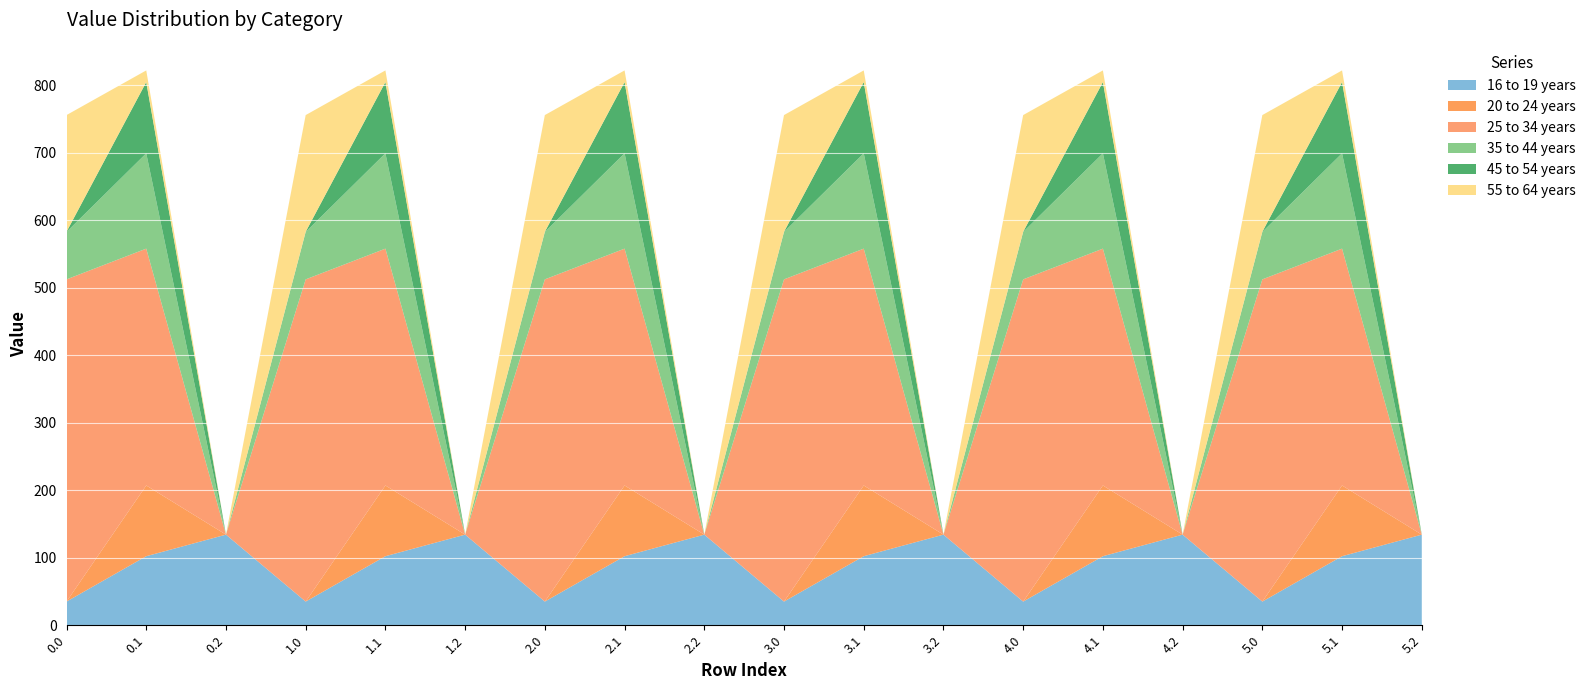

Reading right to left, list all the values displayed in this chart.

col_8: 134.2	102.3	35.0	134.2	102.3	35.0	134.2	102.3	35.0	134.2	102.3	35.0	134.2	102.3	35.0	134.2	102.3	35.0
col_9: 0.0	104.8	0.0	0.0	104.8	0.0	0.0	104.8	0.0	0.0	104.8	0.0	0.0	104.8	0.0	0.0	104.8	0.0
col_12: 0.0	350.8	477.2	0.0	350.8	477.2	0.0	350.8	477.2	0.0	350.8	477.2	0.0	350.8	477.2	0.0	350.8	477.2
col_13: 0.0	141.2	70.2	0.0	141.2	70.2	0.0	141.2	70.2	0.0	141.2	70.2	0.0	141.2	70.2	0.0	141.2	70.2
col_14: 0.0	105.5	0.3	0.0	105.5	0.3	0.0	105.5	0.3	0.0	105.5	0.3	0.0	105.5	0.3	0.0	105.5	0.3
col_15: 0.0	17.3	172.8	0.0	17.3	172.8	0.0	17.3	172.8	0.0	17.3	172.8	0.0	17.3	172.8	0.0	17.3	172.8